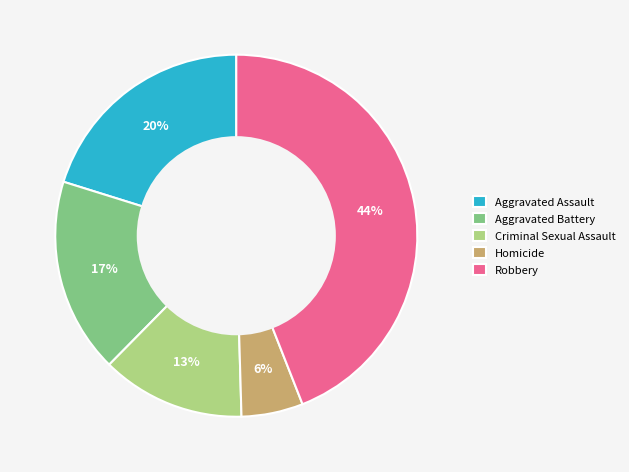

Does Robbery account for over 50% of the chart?

No